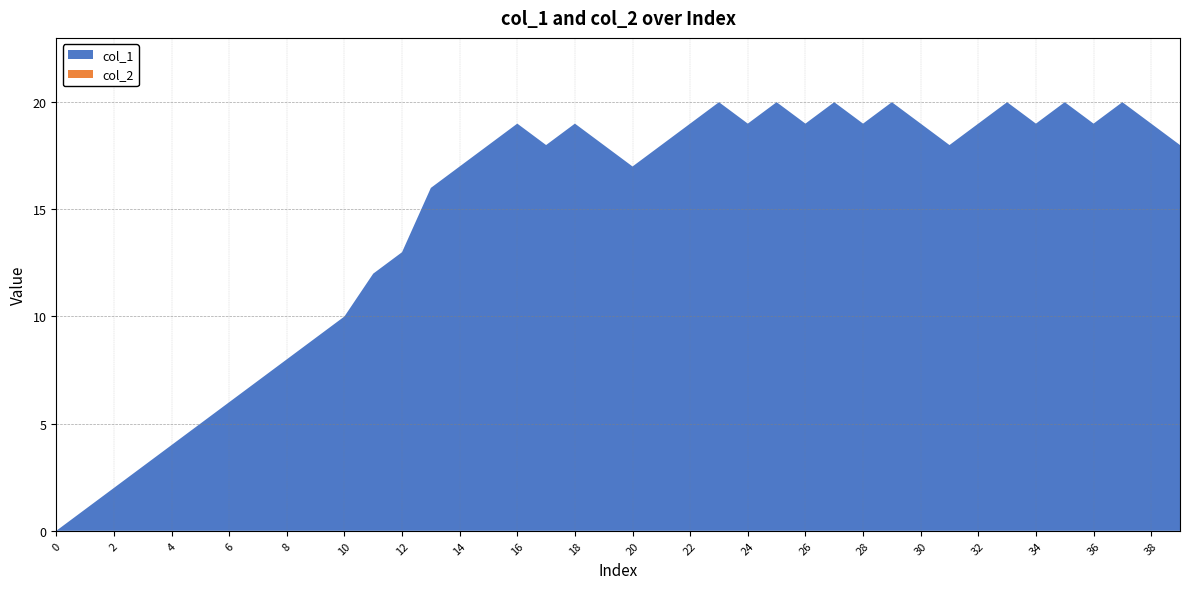

What is the total value across all series at 32?

19